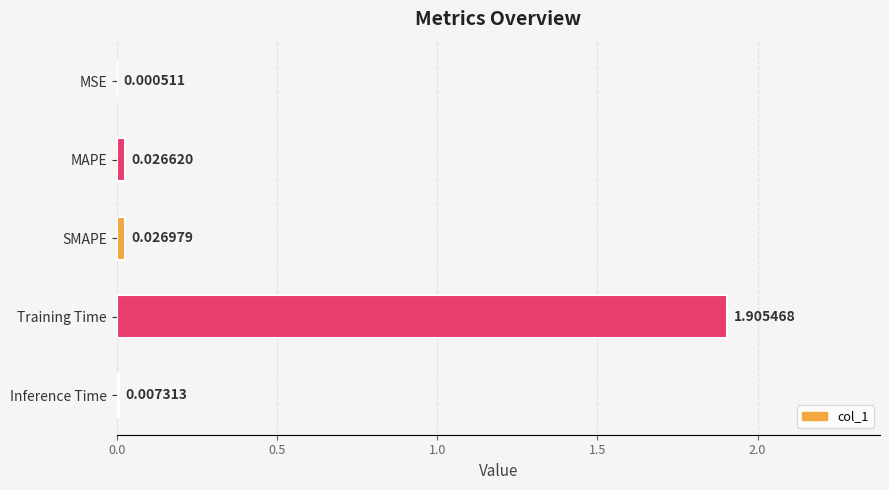

Between Inference Time and MAPE, which is larger?

MAPE